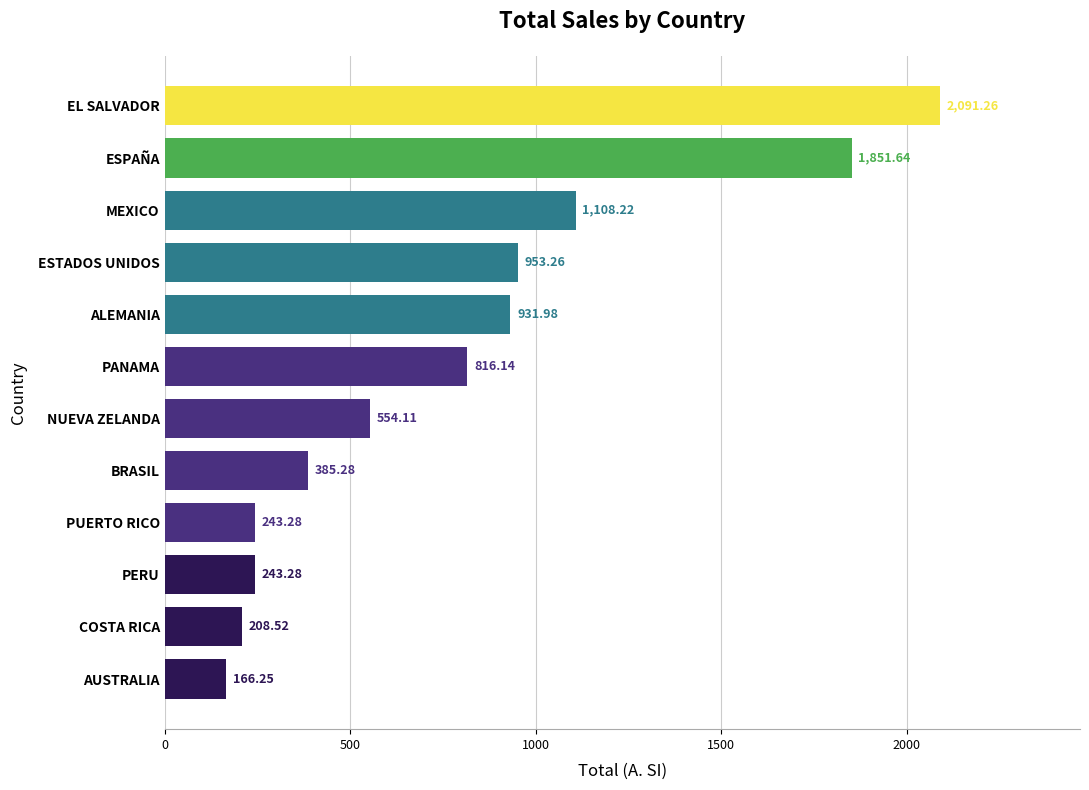

What is the average value?

796.1